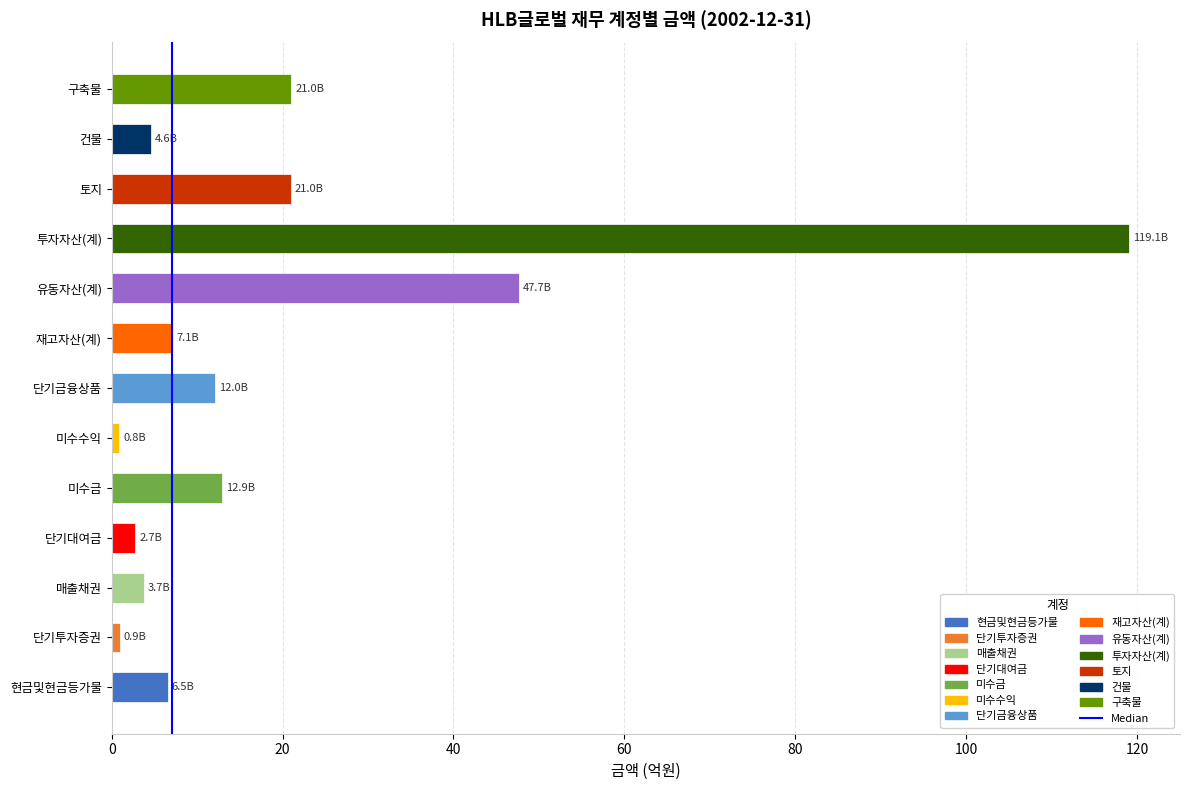

Are the bars horizontal?

Yes